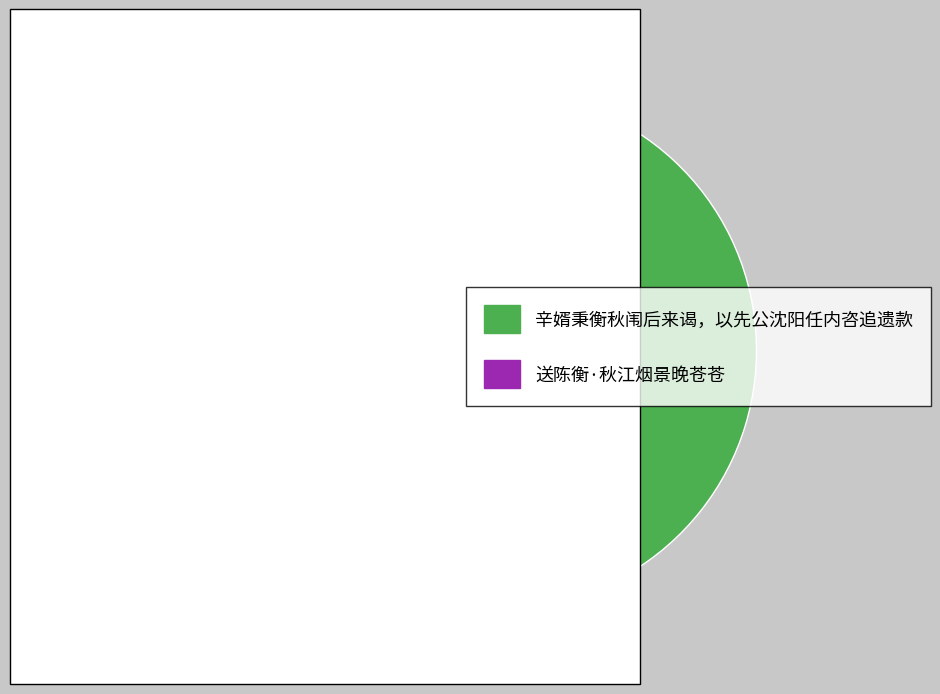

What is the ratio of the value at 辛婿秉衡秋闱后来谒，以先公沈阳任内咨追遗款 to the value at 送陈衡·秋江烟景晚苍苍?

19.4